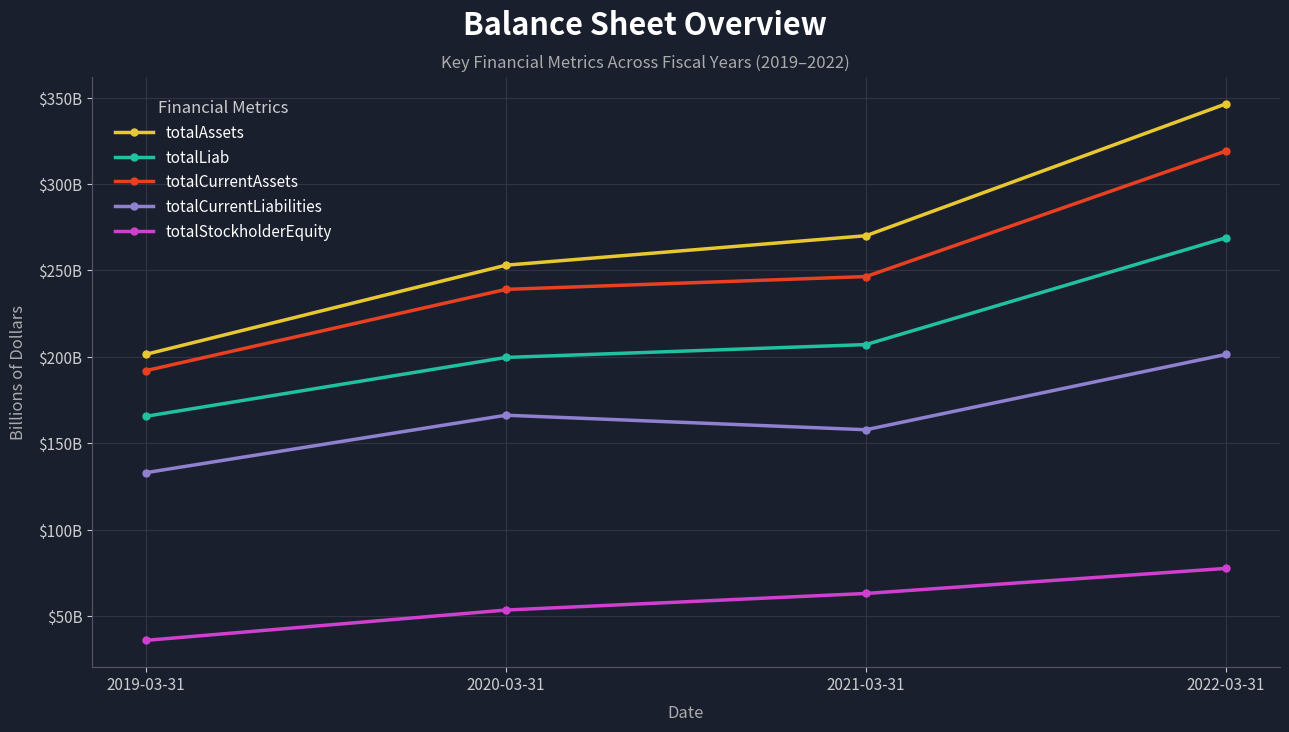

Reading left to right, transcribe all the data shown in this chart.

totalAssets: 201.5	253.1	270.1	346.5
totalLiab: 165.6	199.7	207.1	269.0
totalCurrentAssets: 192.0	239.1	246.5	319.2
totalCurrentLiabilities: 133.0	166.2	157.8	201.4
totalStockholderEquity: 35.9	53.4	63.0	77.5